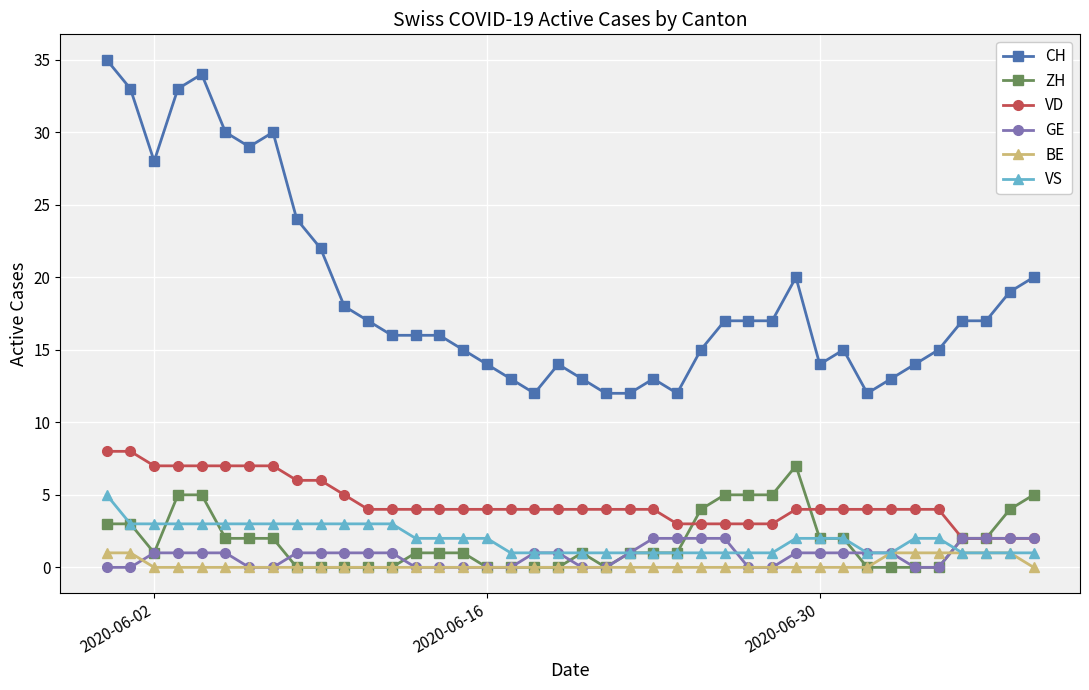

How many lines are shown in the chart?

6